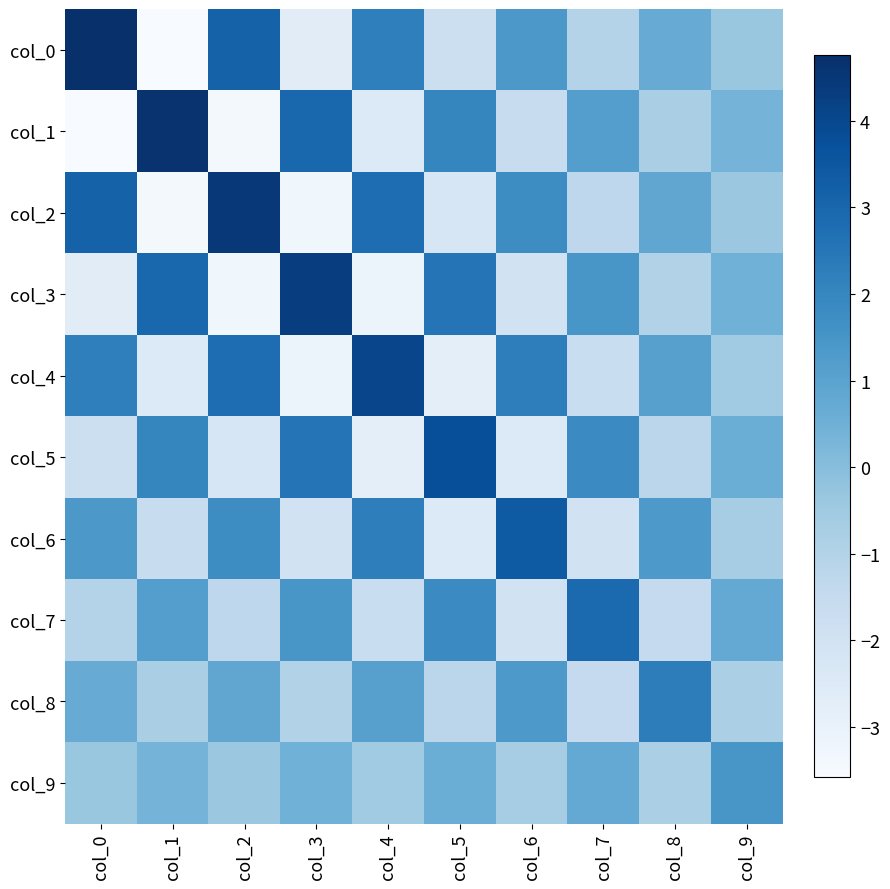

At which category does the chart reach its peak across all series?

col_0